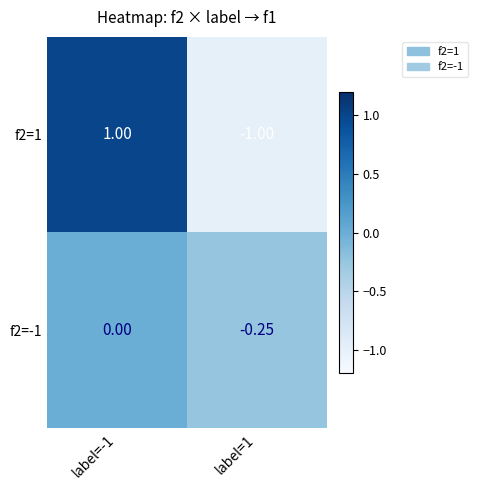

Is the value of f2=1 at label=1 greater than the value of f2=-1 at label=-1?

No